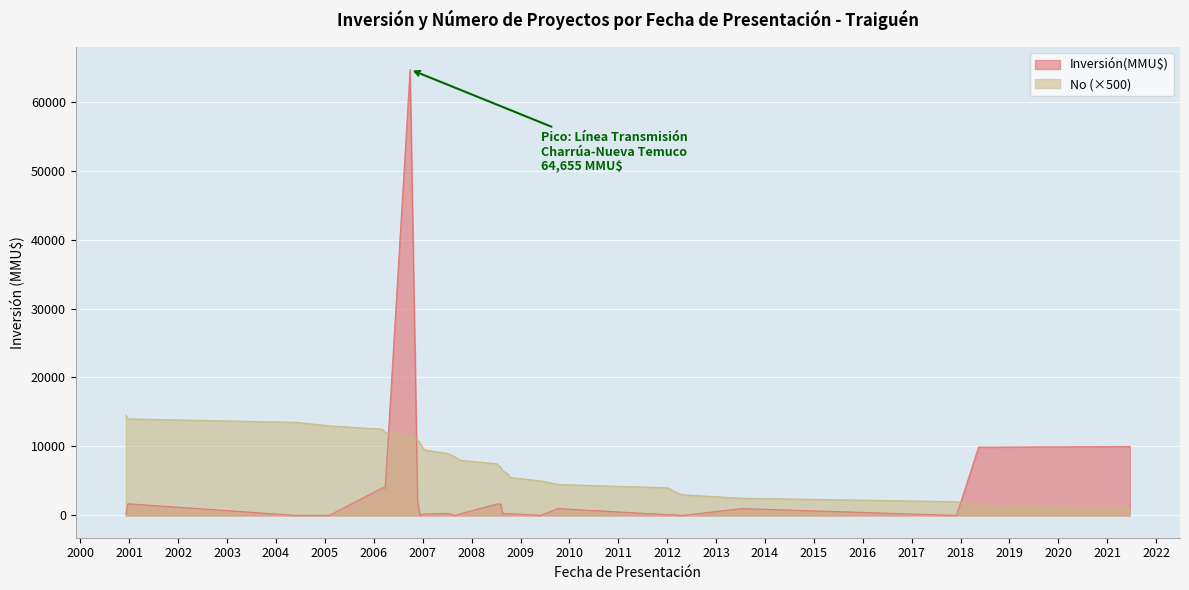

What is the label of the 13th point from the right?

2007-08-31